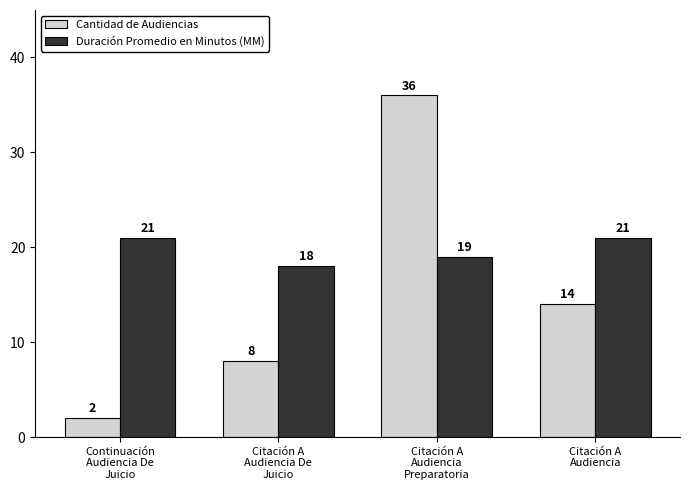

Which series changed the most between Citación A
Audiencia
Preparatoria and Citación A
Audiencia?

Cantidad de Audiencias